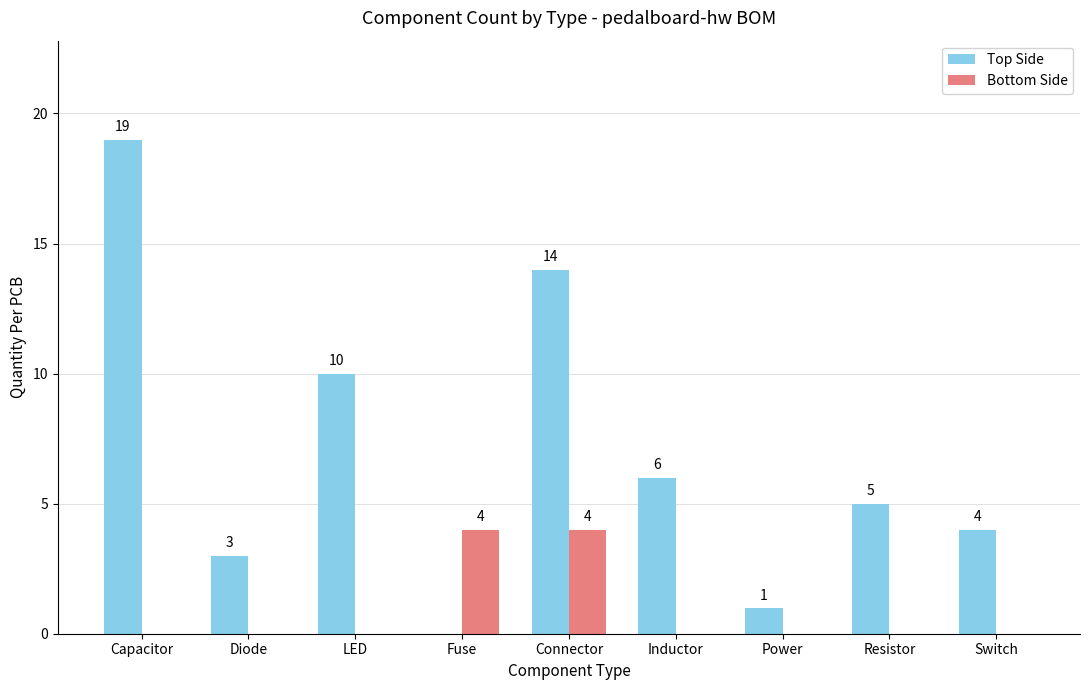

How many groups of bars are there?

9